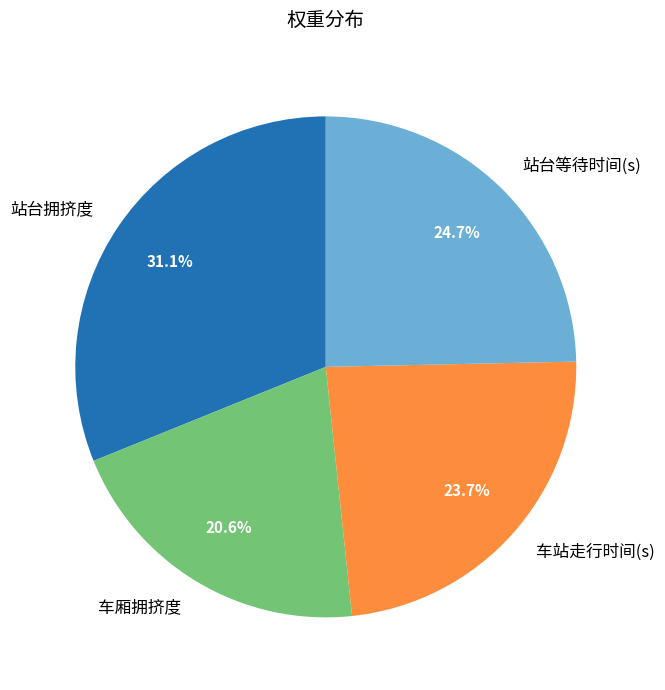

To the nearest percent, what is the average slice percentage?

25%